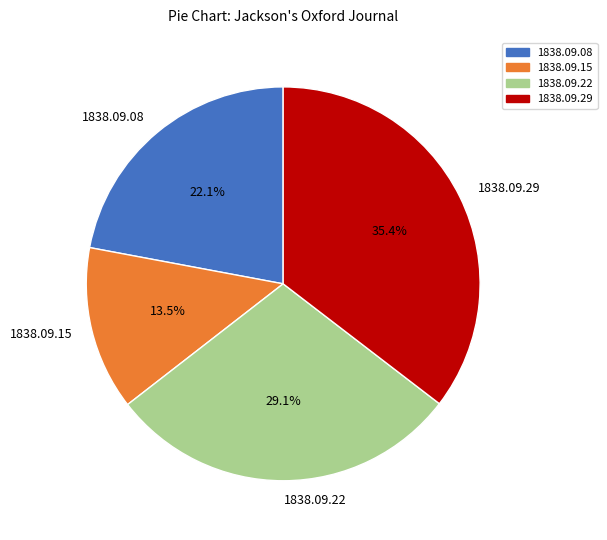

Rank the categories by value from lowest to highest.

1838.09.15, 1838.09.08, 1838.09.22, 1838.09.29